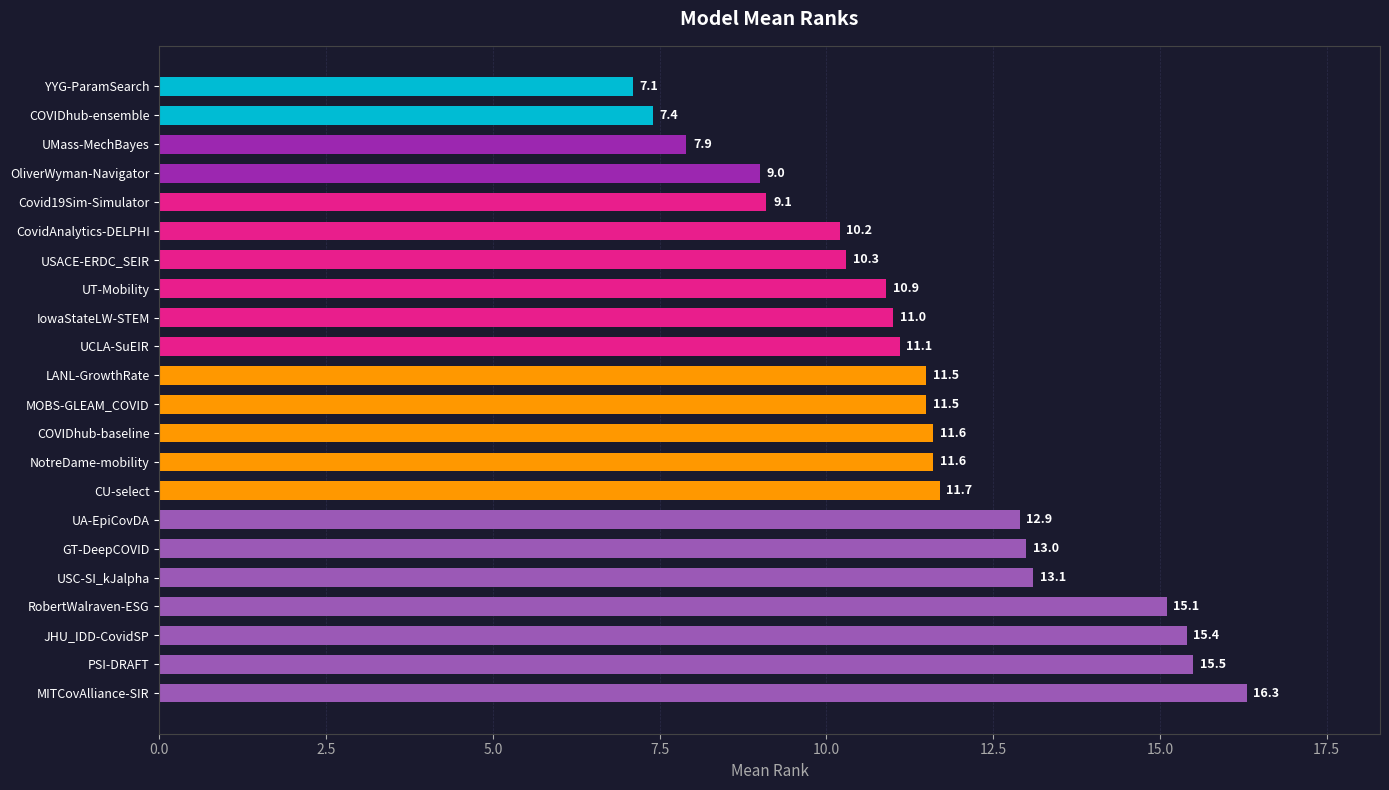

Which label corresponds to the largest value in the chart?

MITCovAlliance-SIR